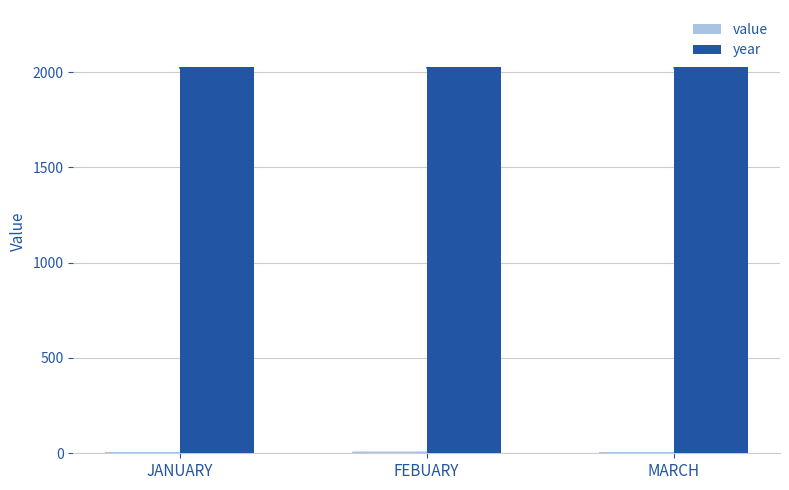

Which series has the largest total across all categories?

year